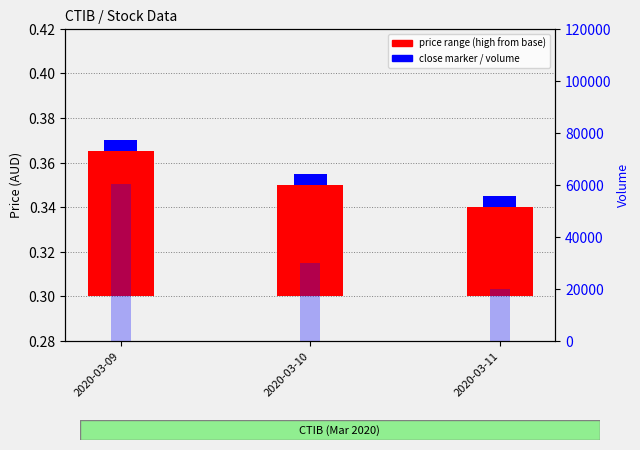

Which series has the largest range (max minus min)?

vol